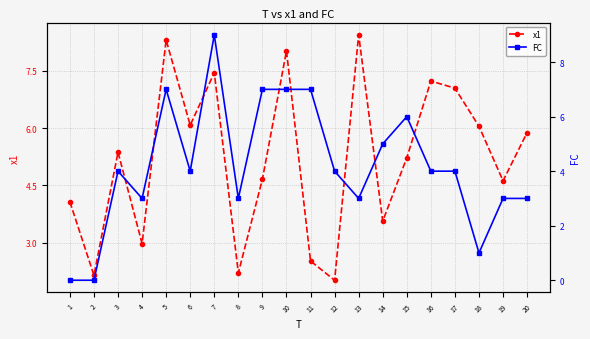

In x1, how many points are lower than both neighbors (excluding endpoints)?

7